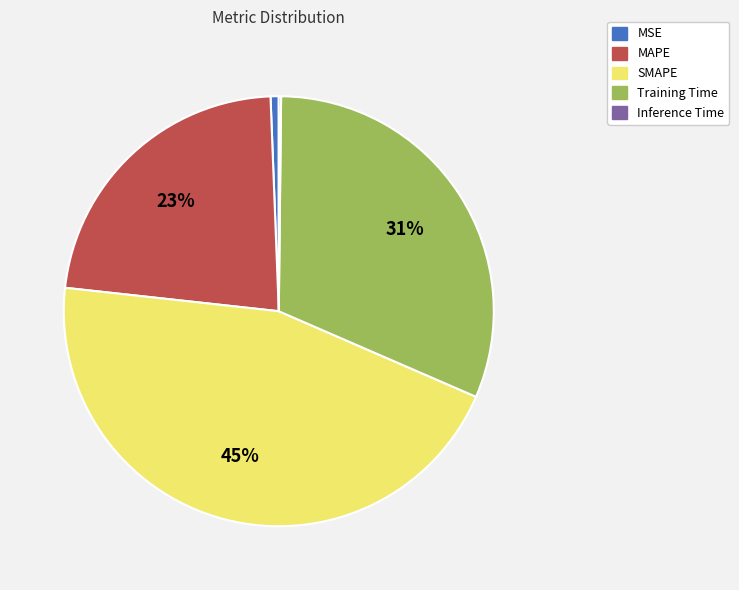

Do MAPE and SMAPE together represent more than half of the pie?

Yes